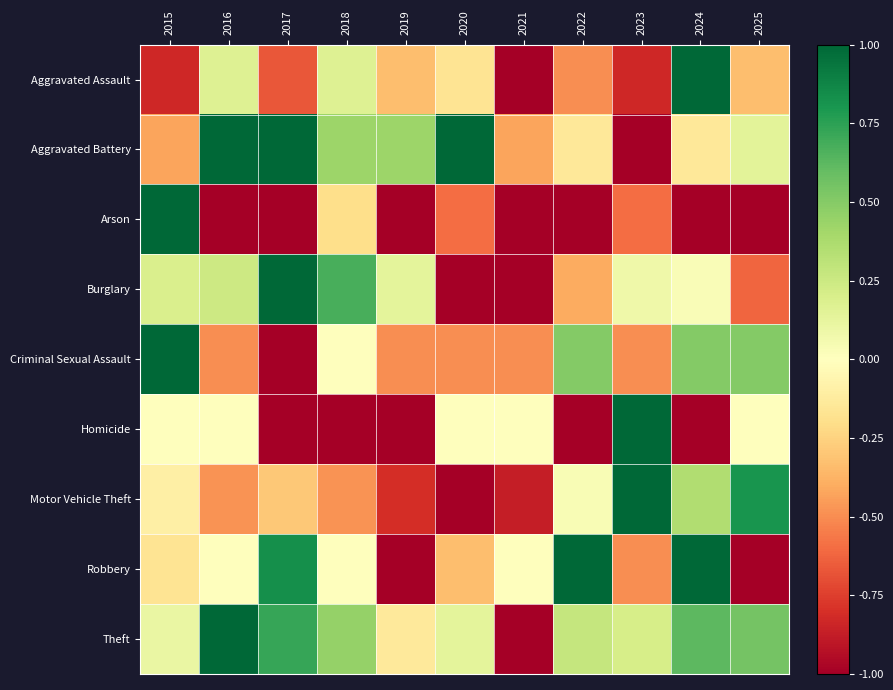

Which has a higher value, 2016 or 2025?

2016